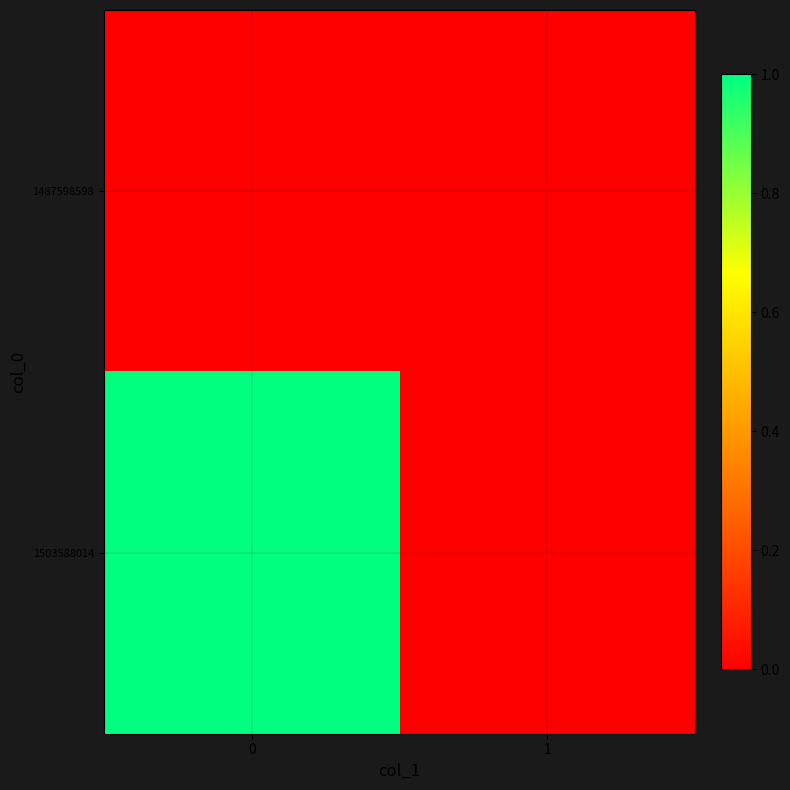

Count the number of data series in this chart.

2